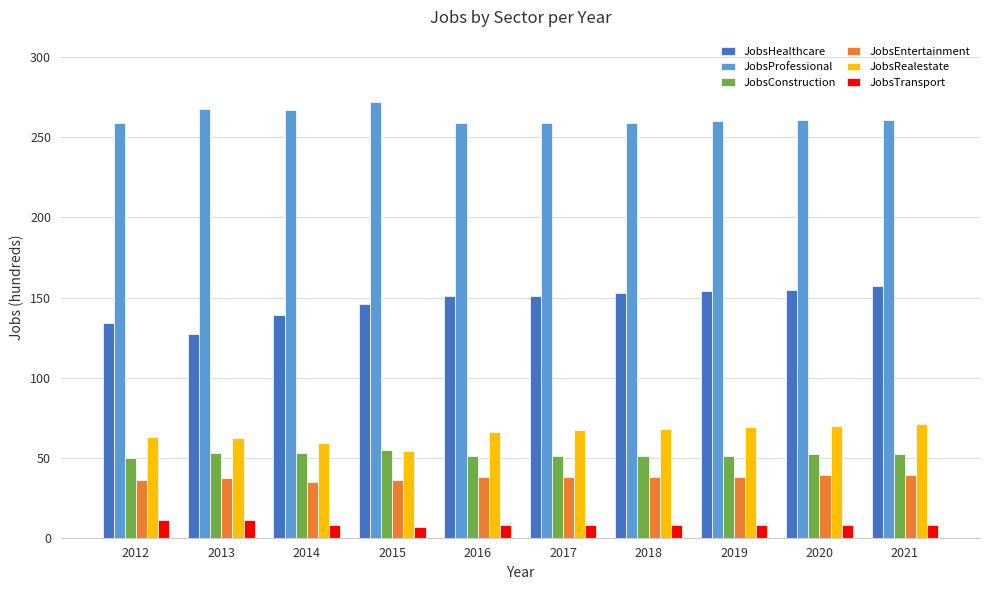

List the series in order of their peak value, lowest first.

JobsTransport, JobsEntertainment, JobsConstruction, JobsRealestate, JobsHealthcare, JobsProfessional